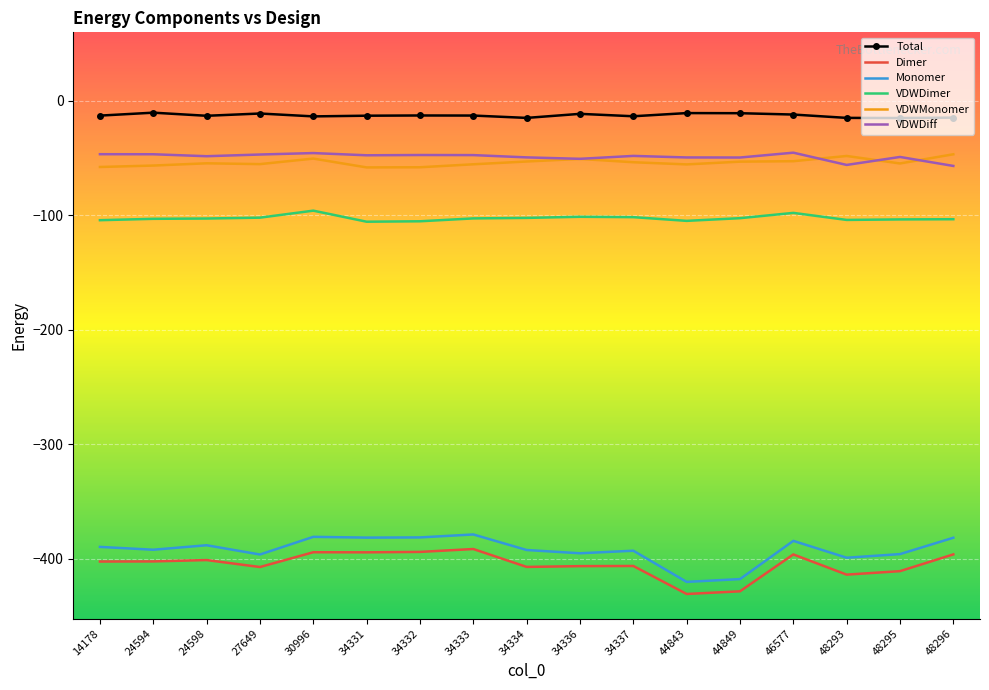

True or false: VDWDimer has a value of -103.0 at 24594.

True